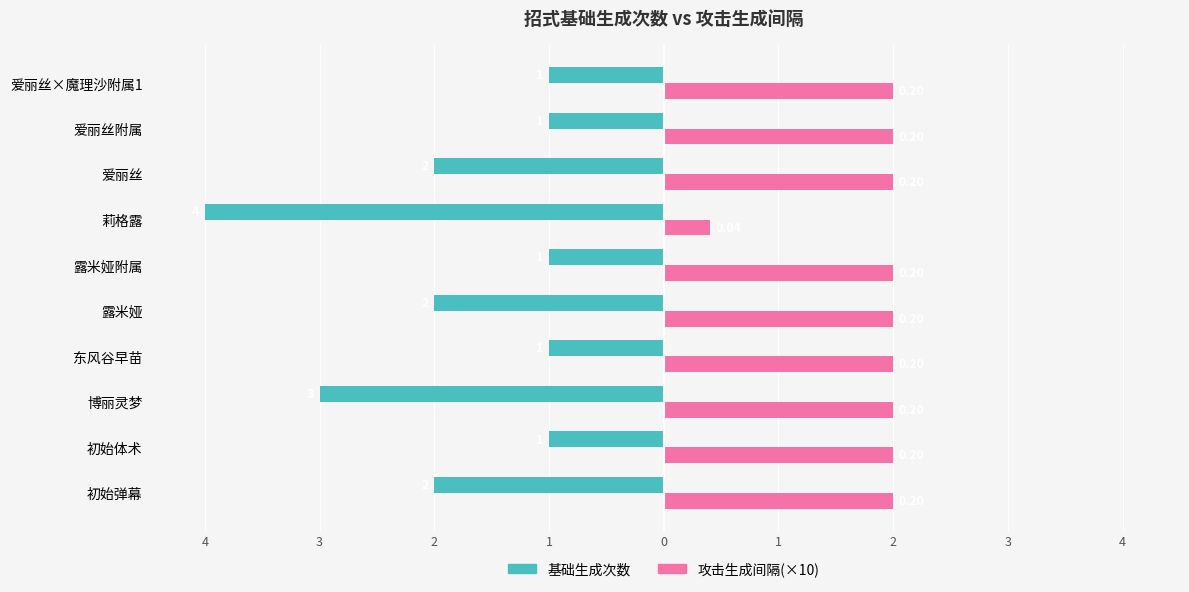

What are all the series names shown in the legend?

基础生成次数, 攻击生成间隔(×10)